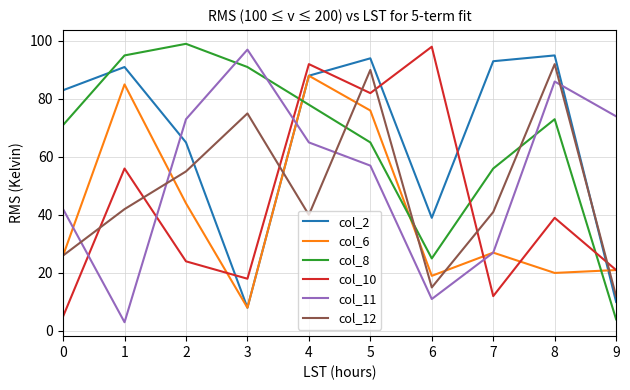

What is the difference between the col_6 values at 8 and 3?

12